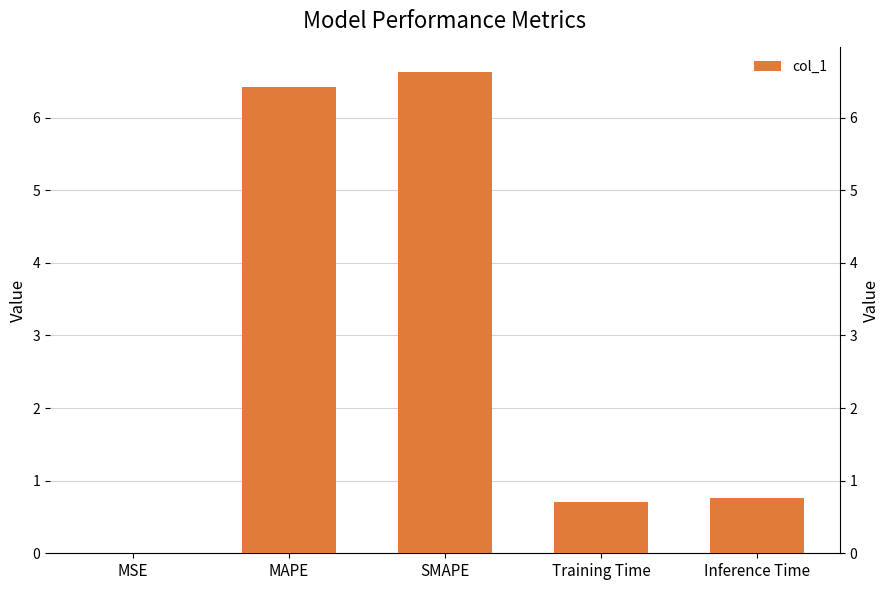

What is the approximate value at MAPE?

6.4